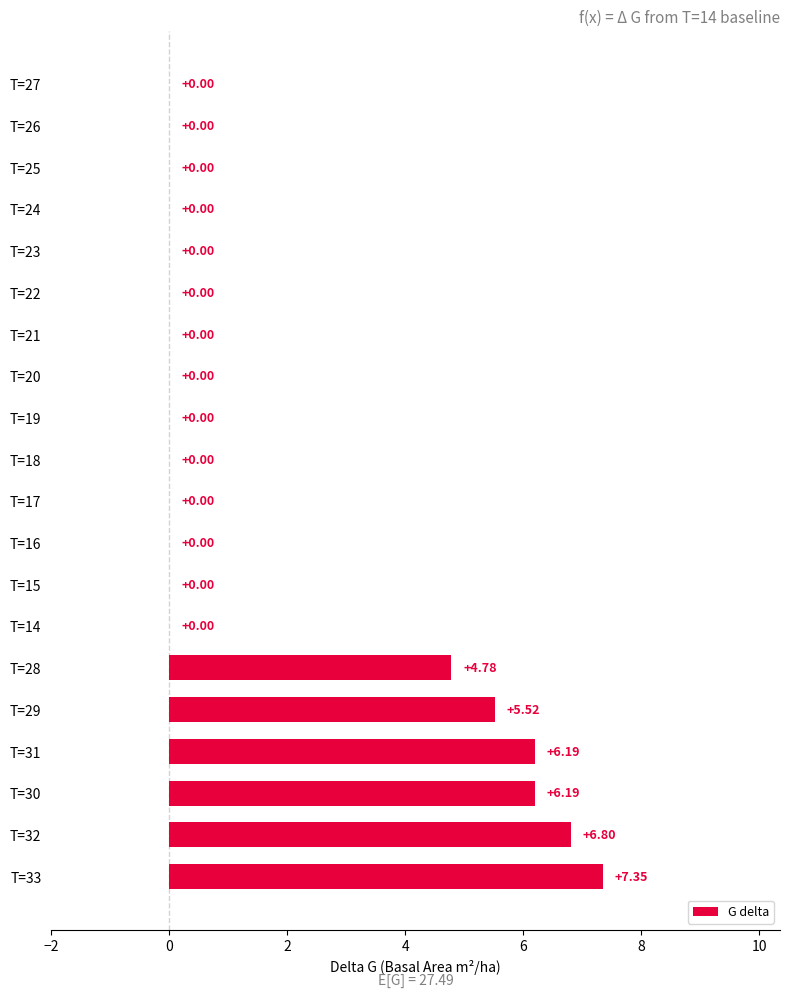

Which label corresponds to the largest value in the chart?

T=33